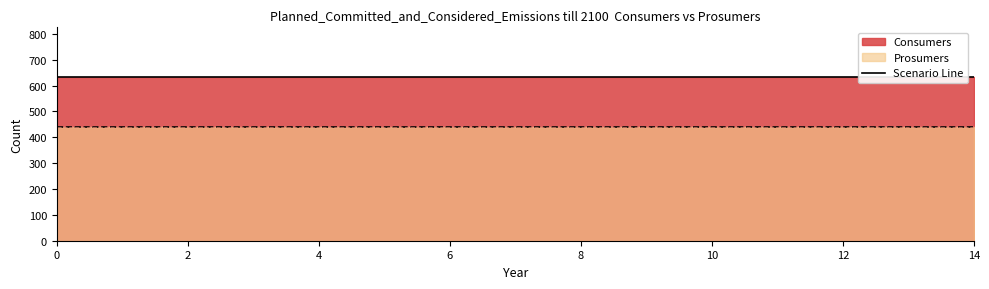

At how many categories does at least one series exceed 567?

15